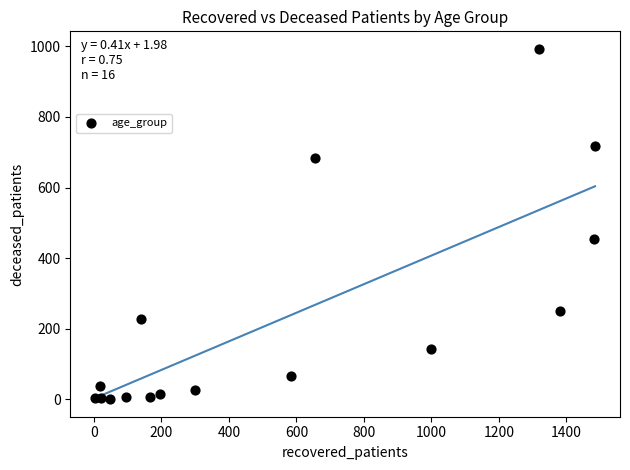

What Y value in the scatter plot is closest to 496?

453